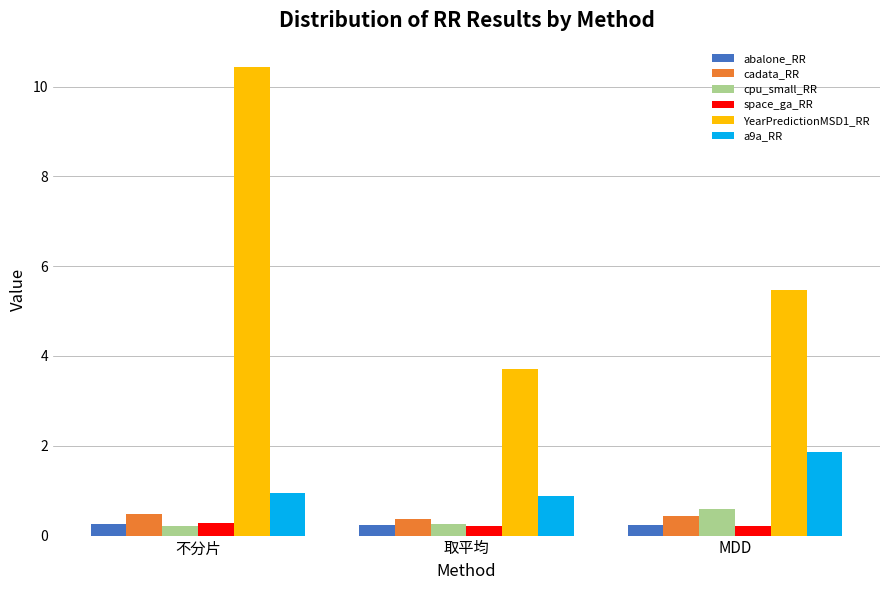

Reading right to left, what are all the values shown in this chart?

abalone_RR: MDD=0.2	取平均=0.2	不分片=0.2
cadata_RR: MDD=0.4	取平均=0.4	不分片=0.5
cpu_small_RR: MDD=0.6	取平均=0.3	不分片=0.2
space_ga_RR: MDD=0.2	取平均=0.2	不分片=0.3
YearPredictionMSD1_RR: MDD=5.5	取平均=3.7	不分片=10.4
a9a_RR: MDD=1.9	取平均=0.9	不分片=1.0